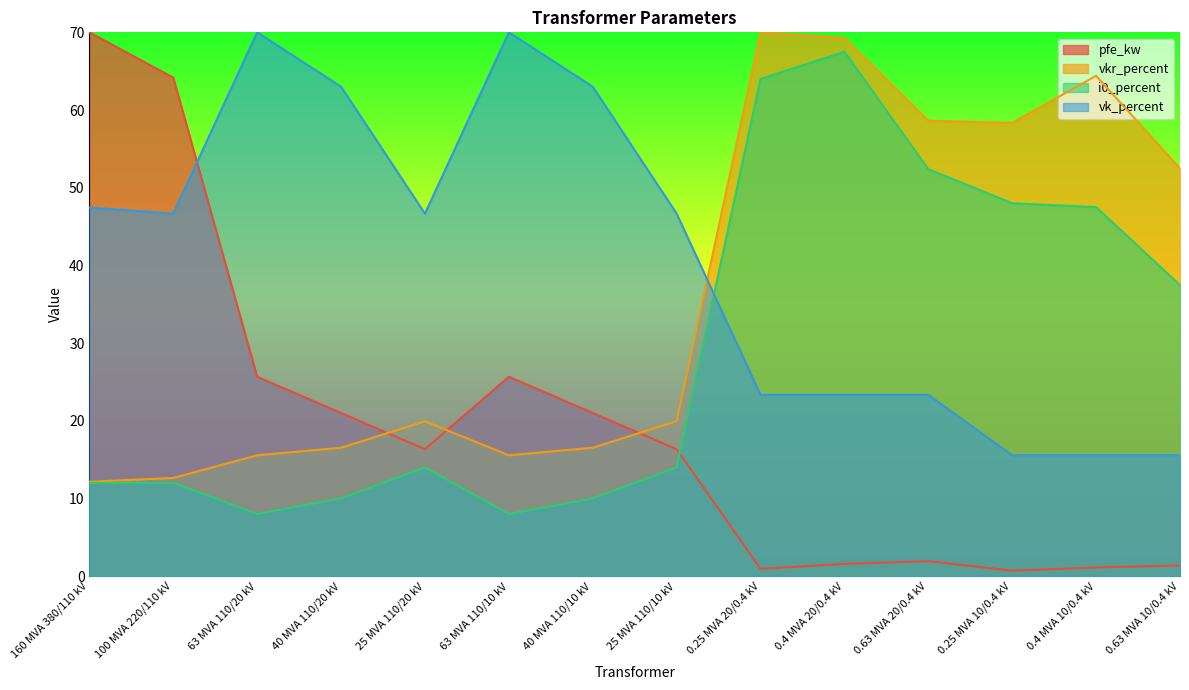

How many lines are shown in the chart?

4